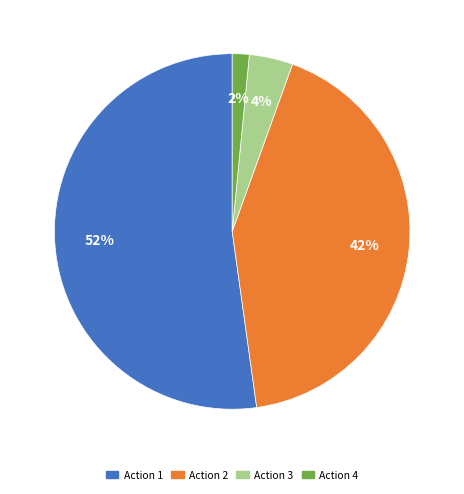

The Action 1 slice represents 57% of the pie. True or false?

False